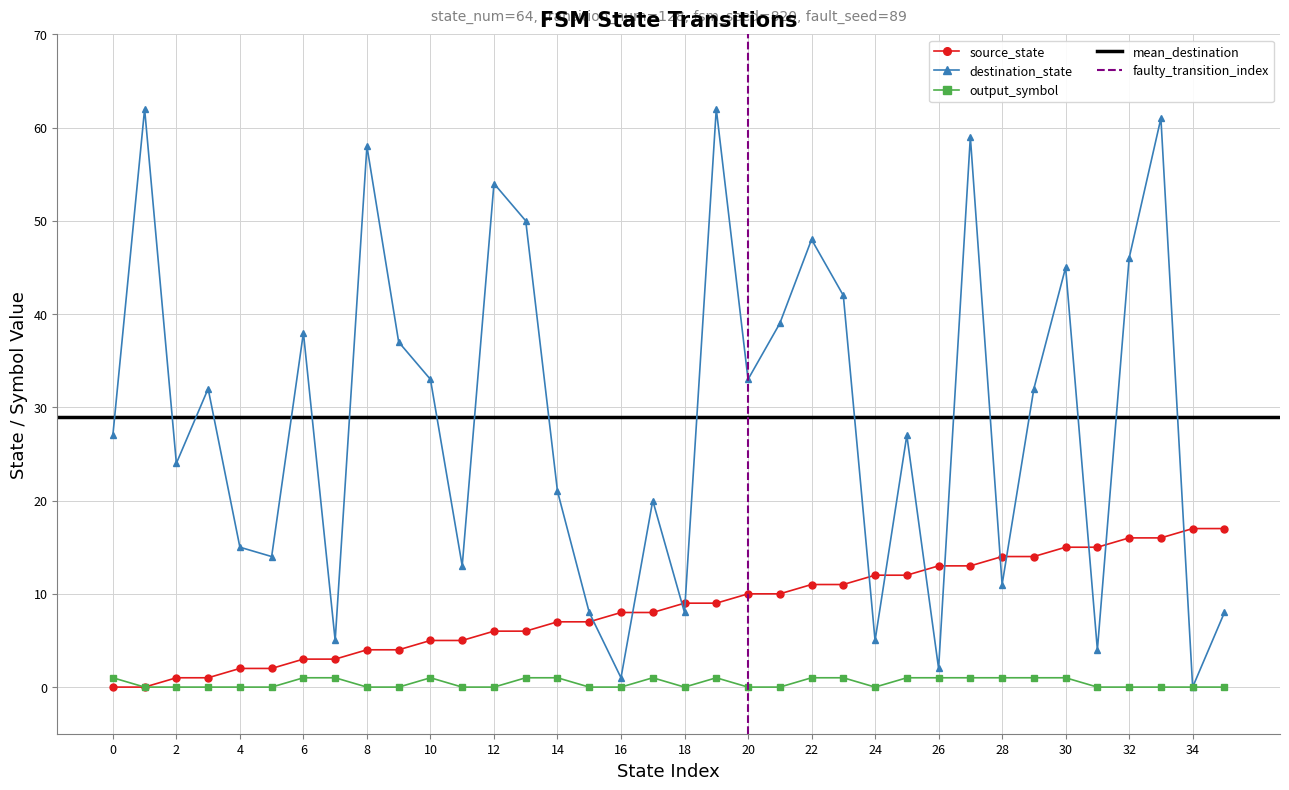

Which series has the largest total across all categories?

destination_state